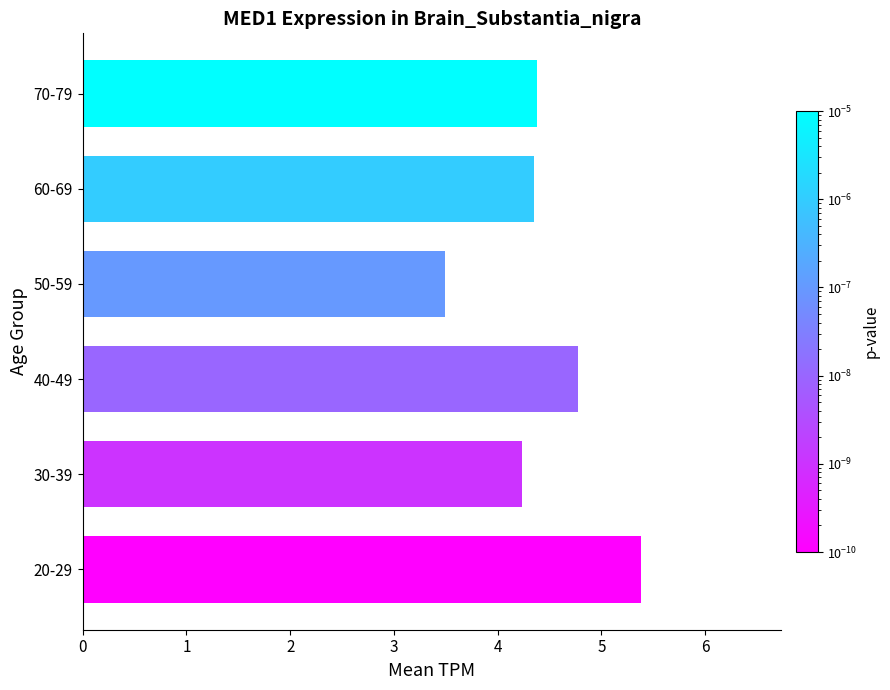

What is the maximum value shown in the chart?

5.4